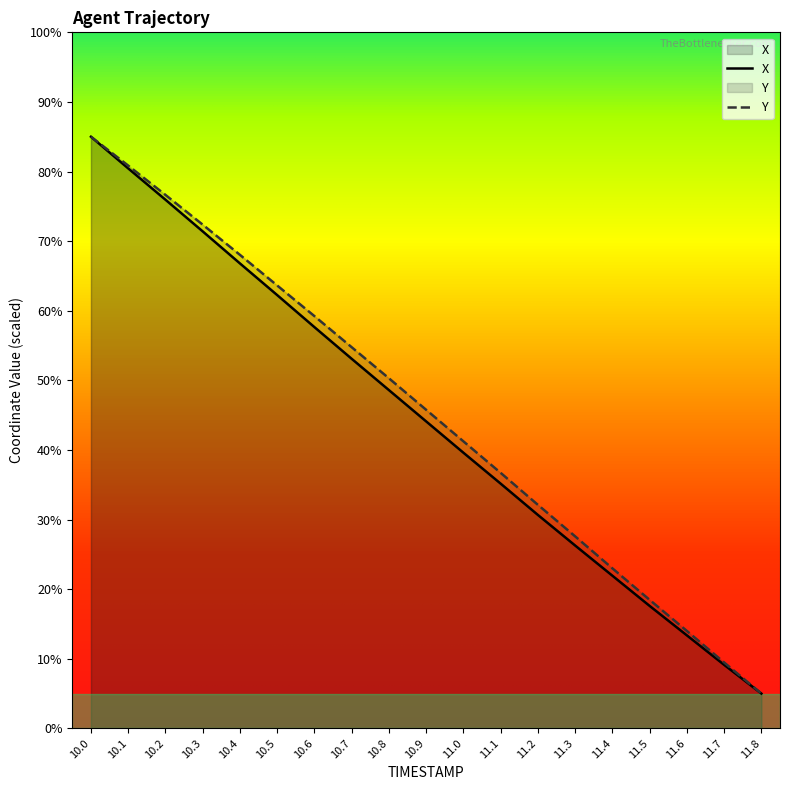

Does the chart have visible grid lines?

No